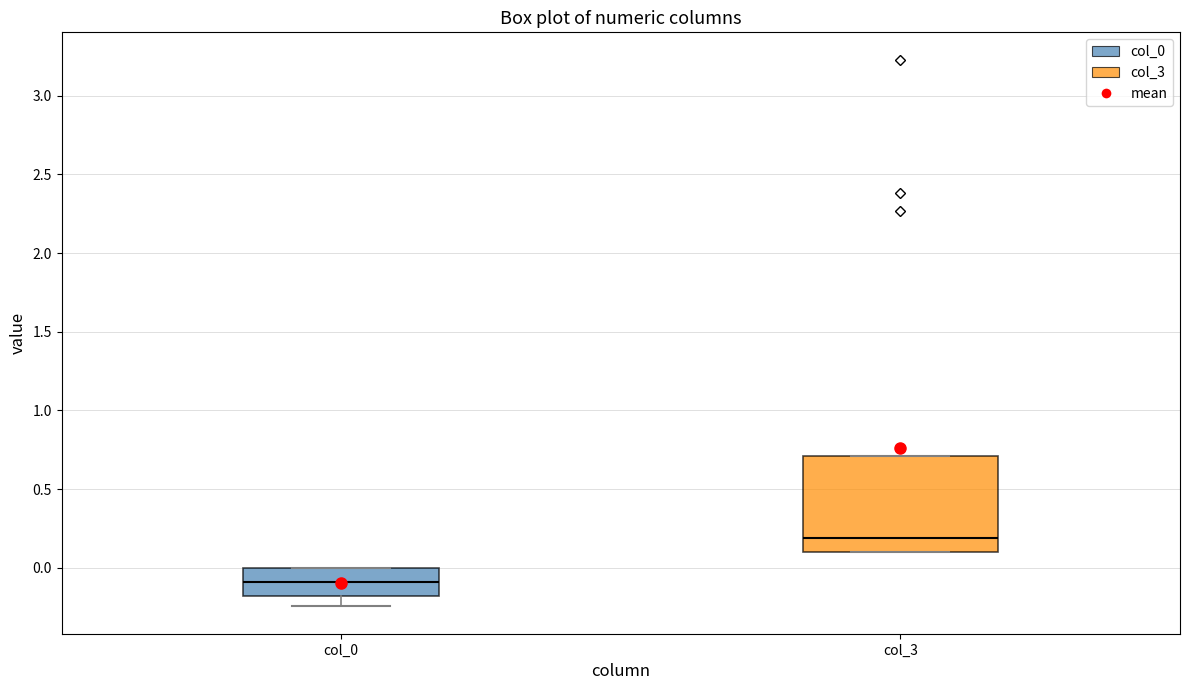

Which box has the lowest median line?

col_0